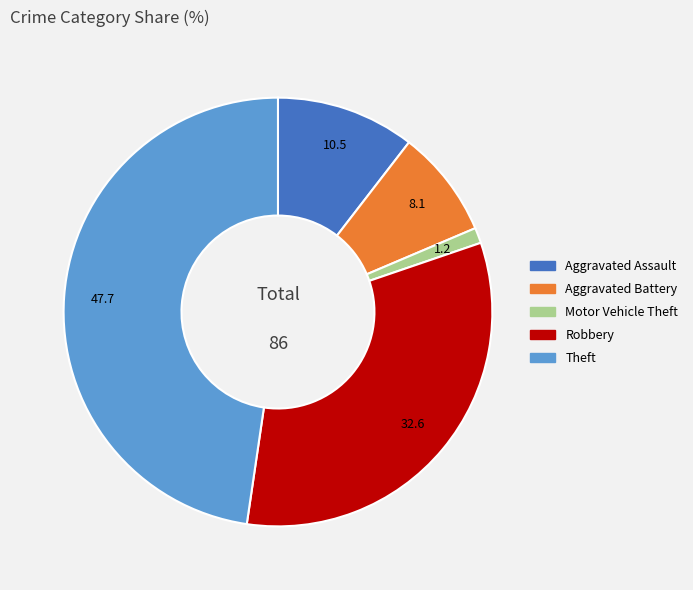

Which category has the smallest portion of the pie?

Motor Vehicle Theft